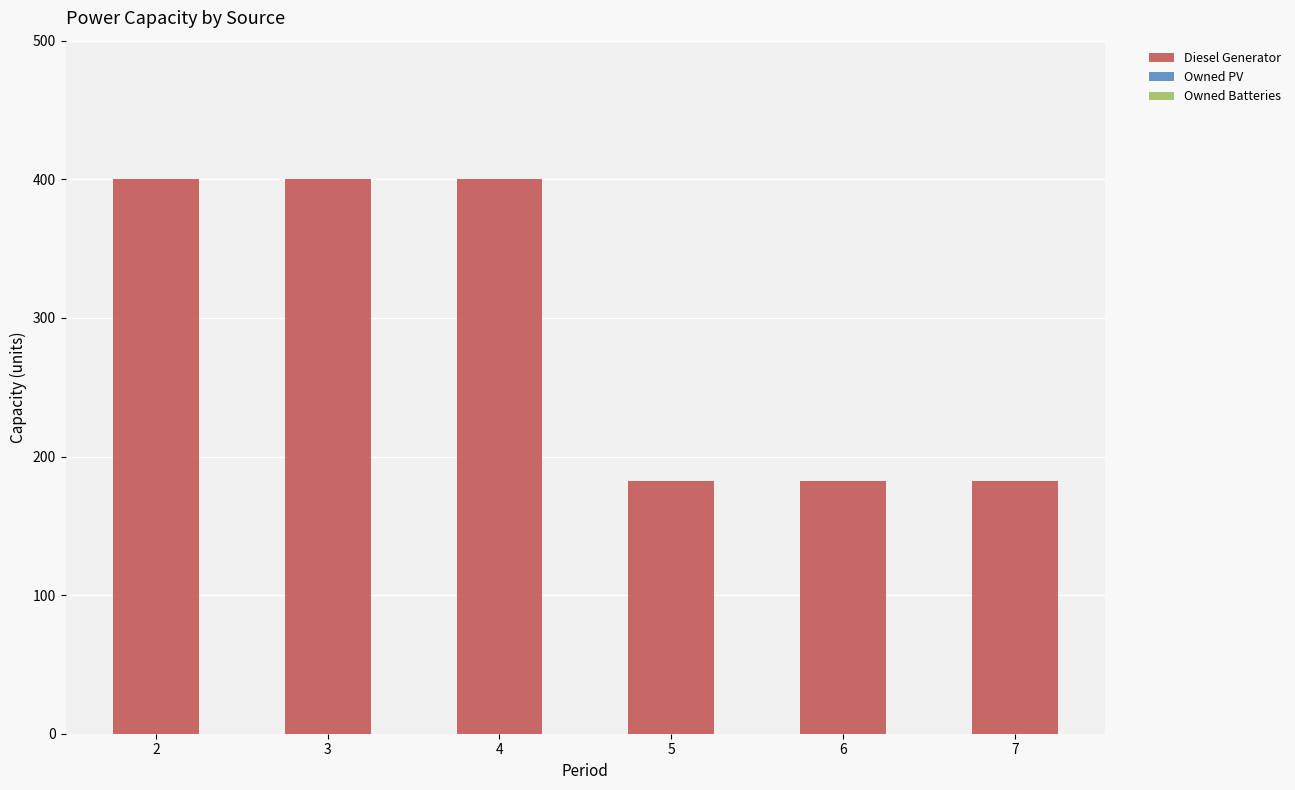

What is the sum of the values at 6 and 7?

364